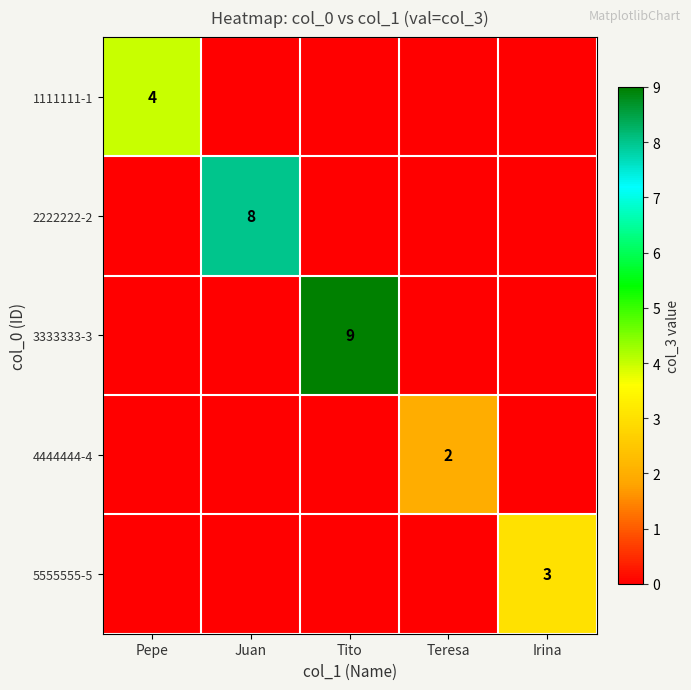

True or false: 5555555-5 has a value of 3 at Irina.

True